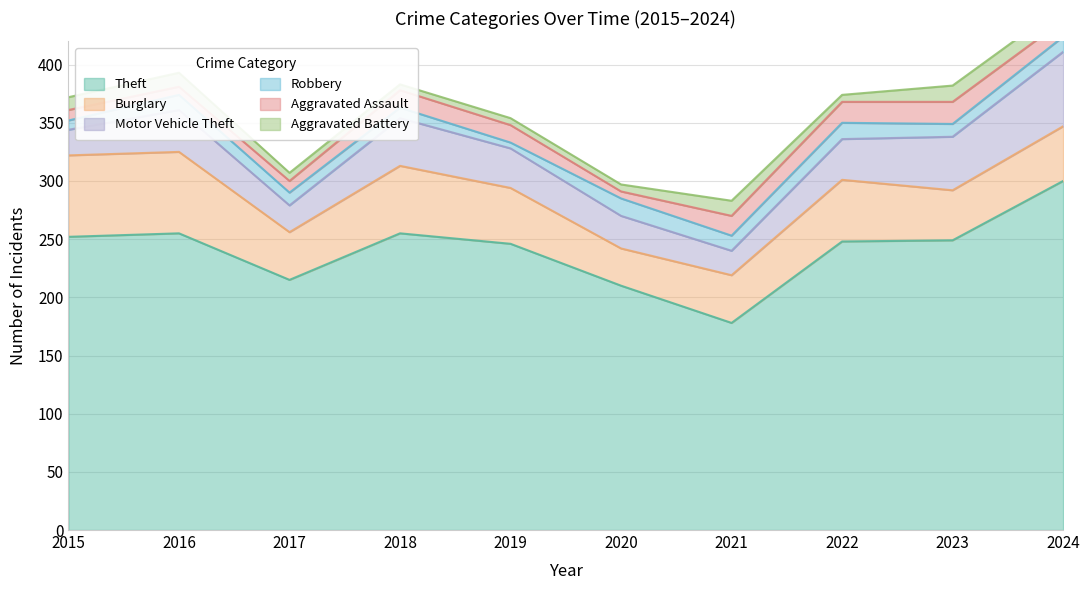

Is the value of Aggravated Assault at 2017 greater than the value of Theft at 2024?

No